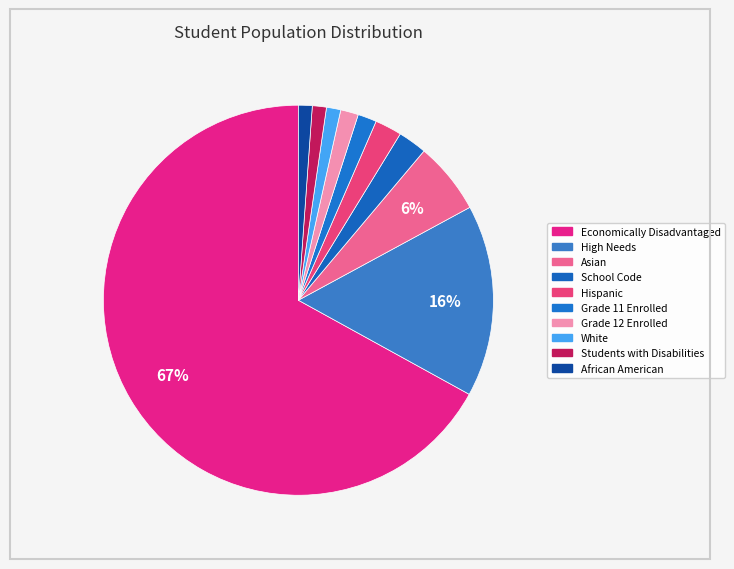

To the nearest percent, what is the average slice percentage?

10%